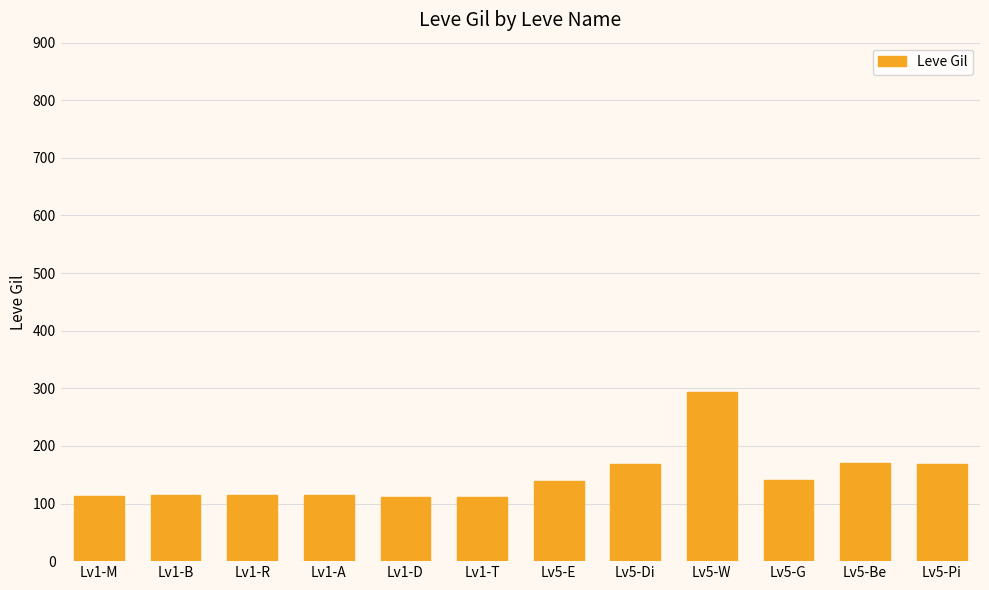

Which category has the highest value across all series?

Lv5-W